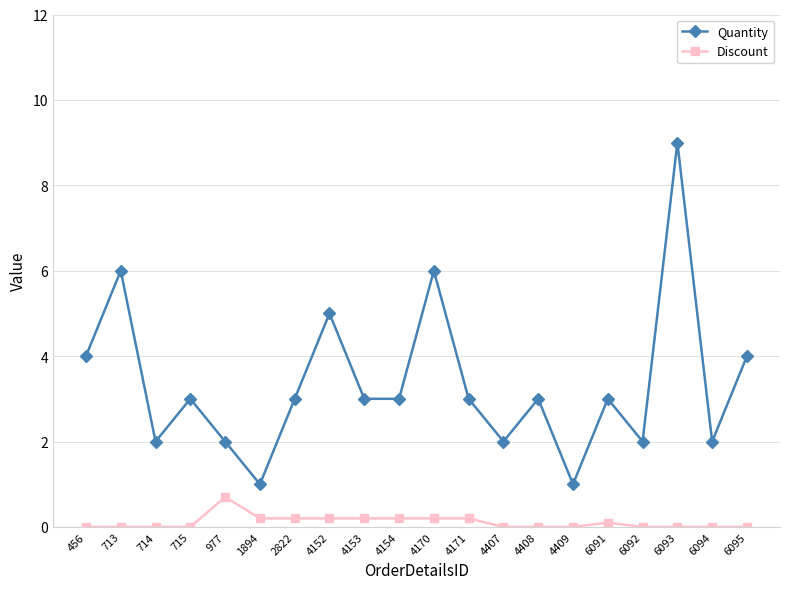

Count the Discount values in the range 0 to 1.

20